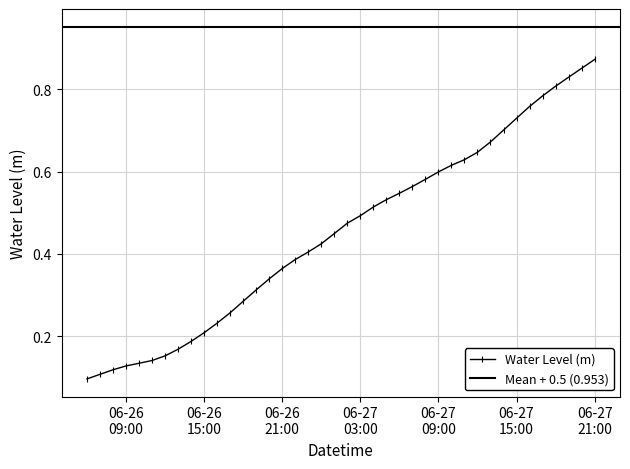

Where is the data nearest to the value 0?

2024-06-26 06:00:00